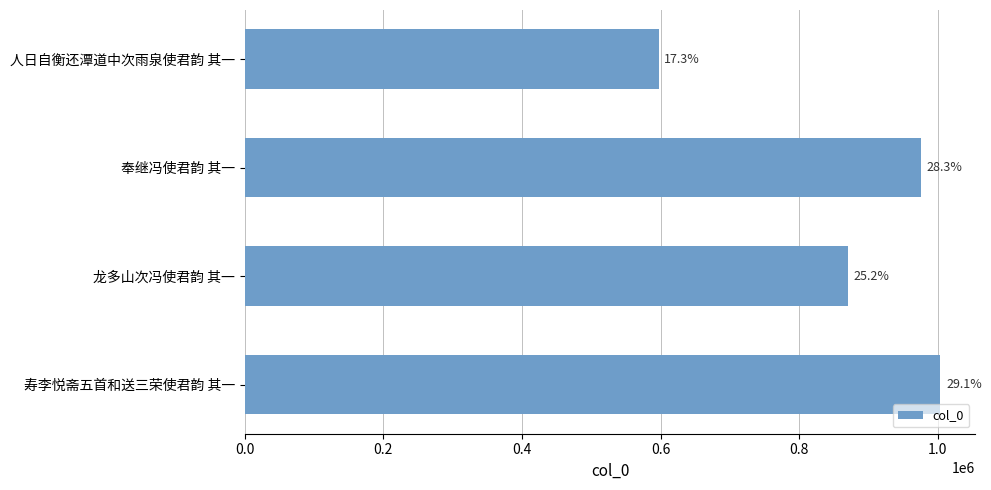

How many bars are there in total?

4